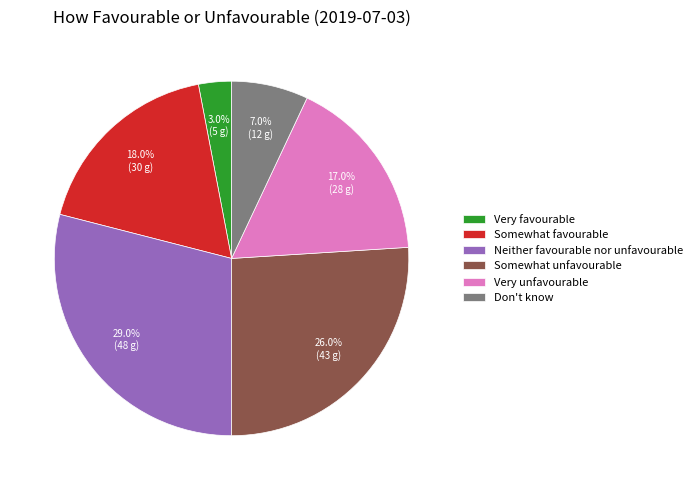

Rank the categories by value from lowest to highest.

Very favourable, Don't know, Very unfavourable, Somewhat favourable, Somewhat unfavourable, Neither favourable nor unfavourable